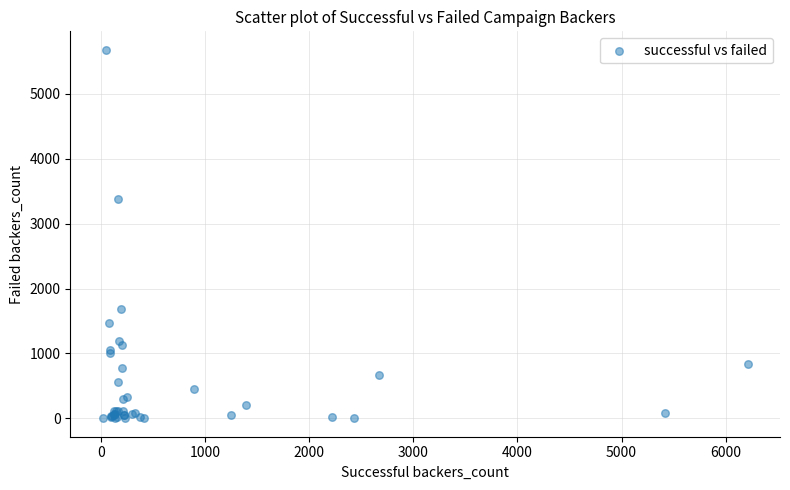

What Y value in the scatter plot is closest to 2841?

3387